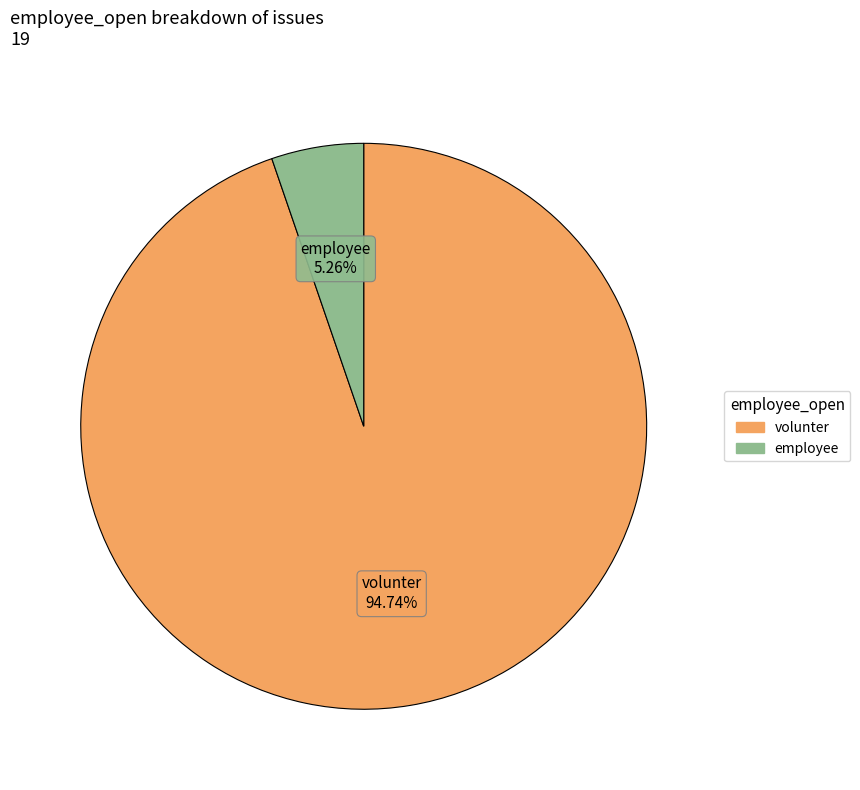

Is it true that volunter is 99% of the pie?

False